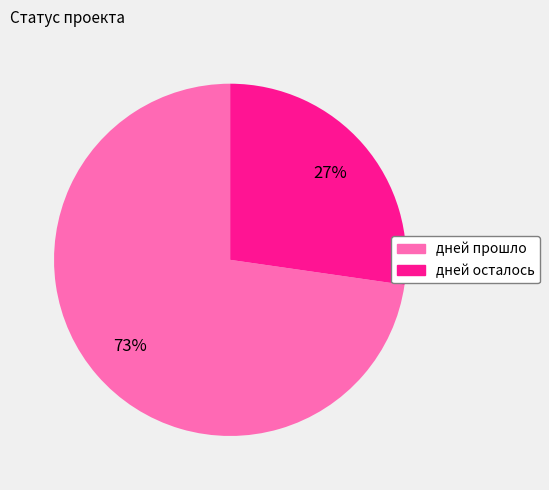

Approximately how many times larger is the value at дней прошло compared to дней осталось?

2.7